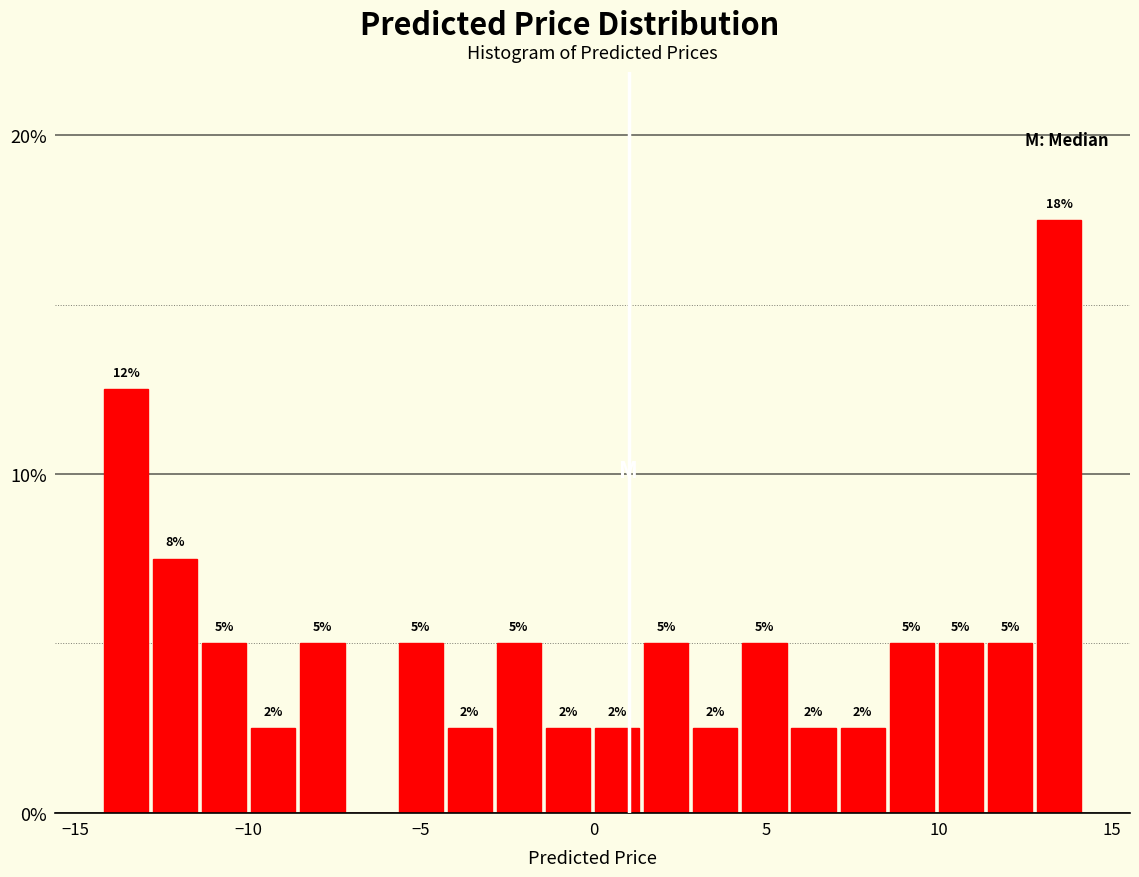

Around what value on the x-axis is the tallest bar? Give the approximate position of its centre, as read against the axis.

13.5